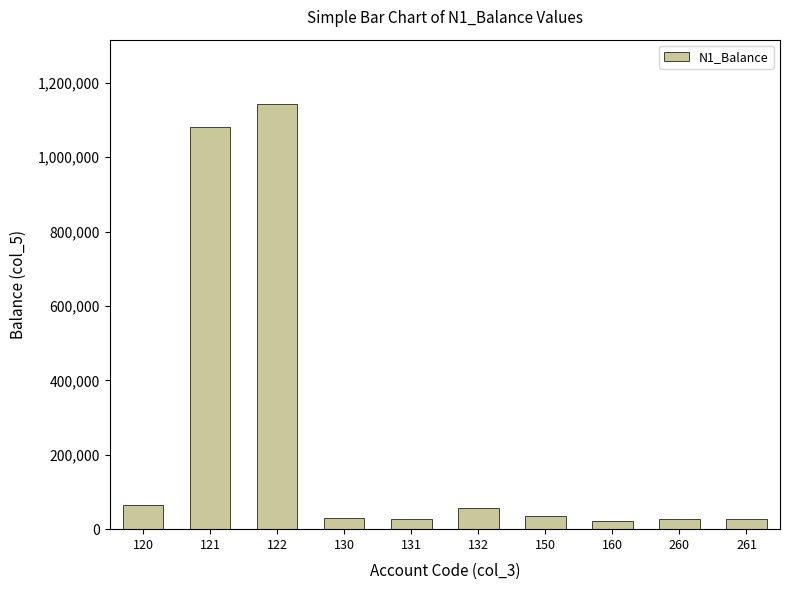

What is the difference between the second highest and second lowest values?

1053761.0